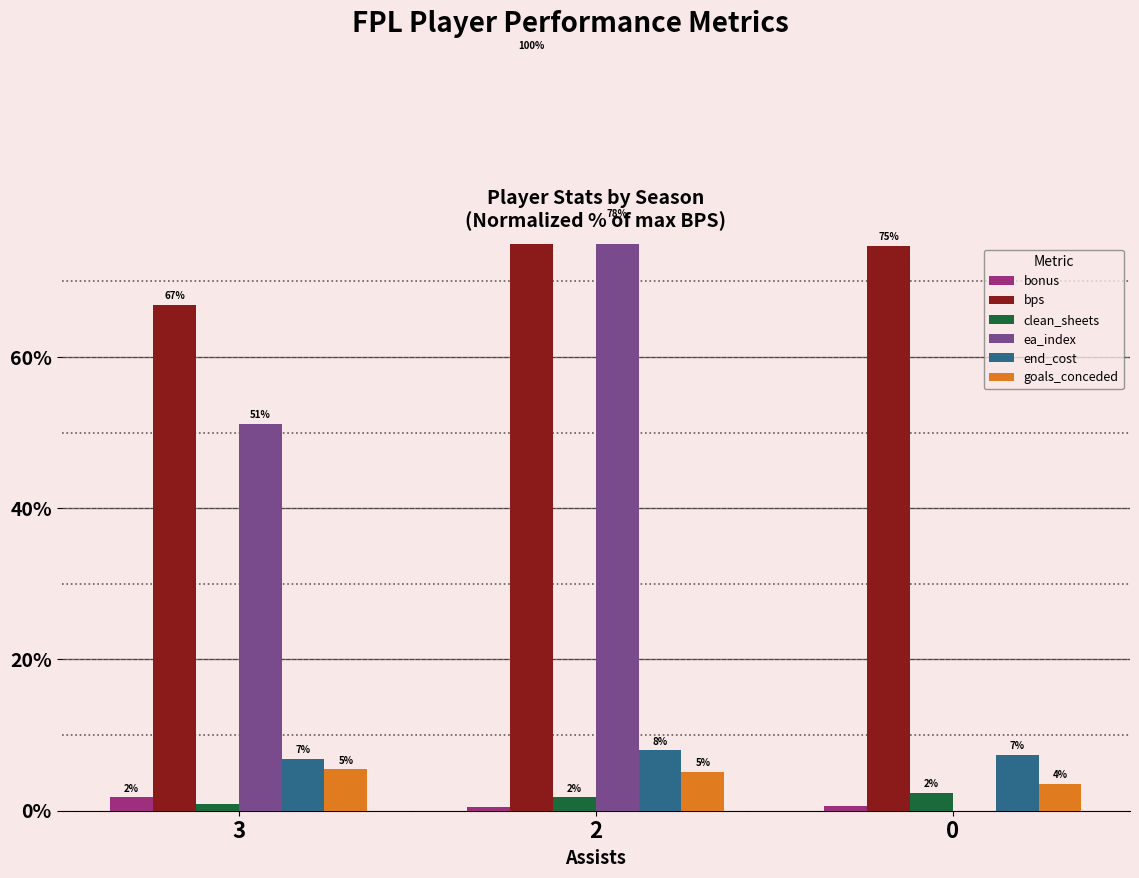

Between 2 and 3, which is larger?

3